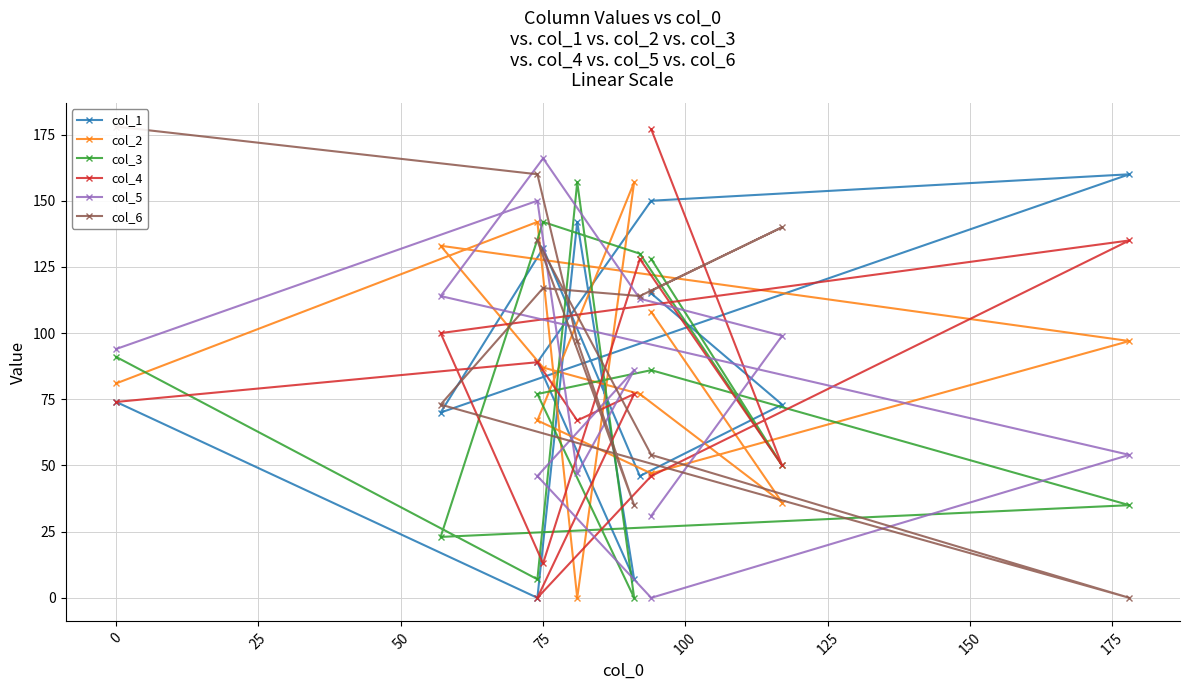

How many data points does each series have?

12